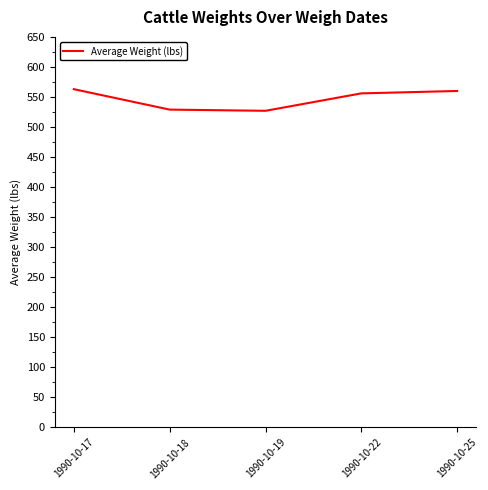

True or false: the data shows 900 at 1990-10-22.

False